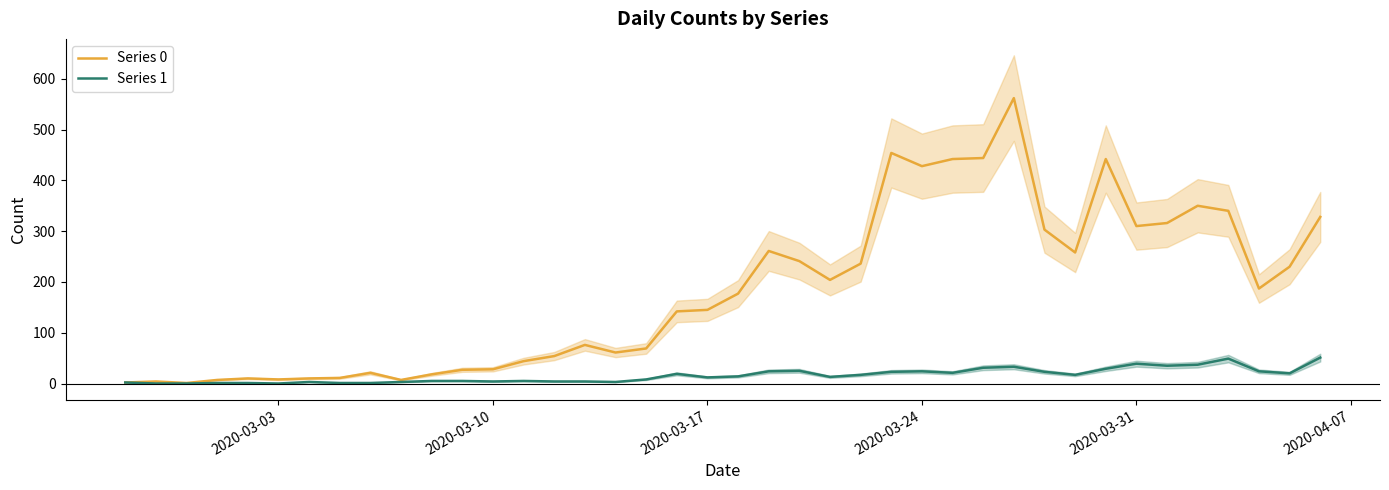

How many values in Series 1 are above zero?

37